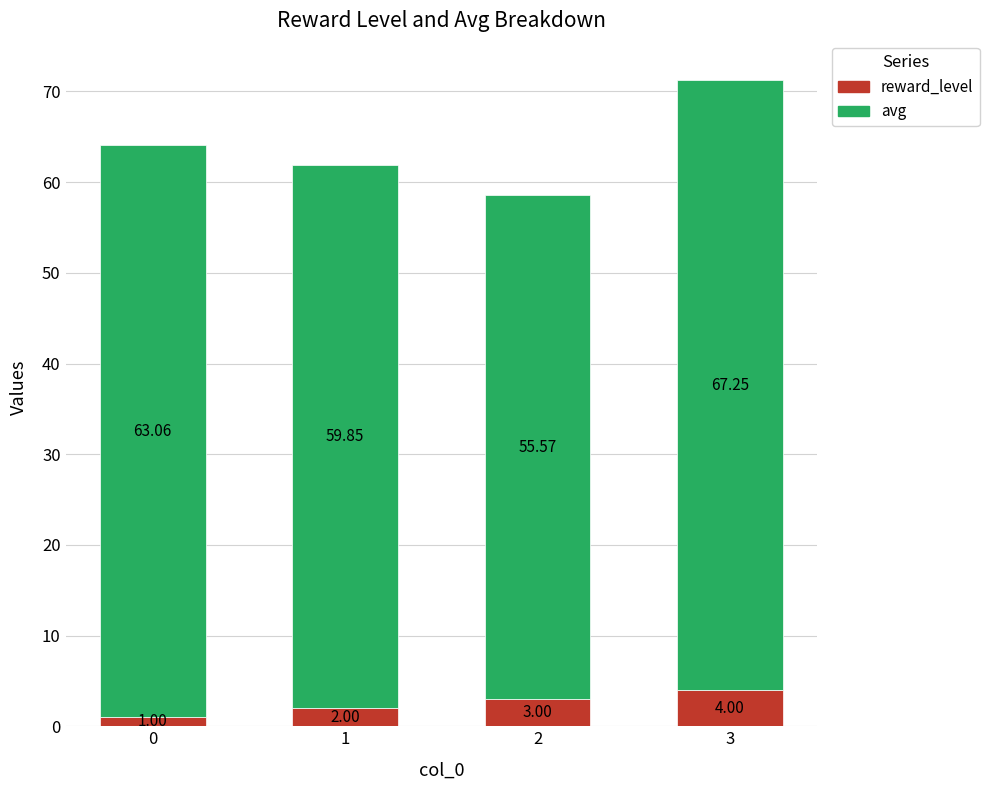

What is the difference between the second highest and minimum values in the reward_level series?

2.0